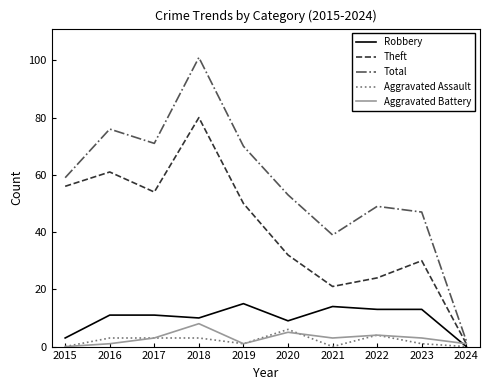

At which label does Robbery reach its peak?

2019